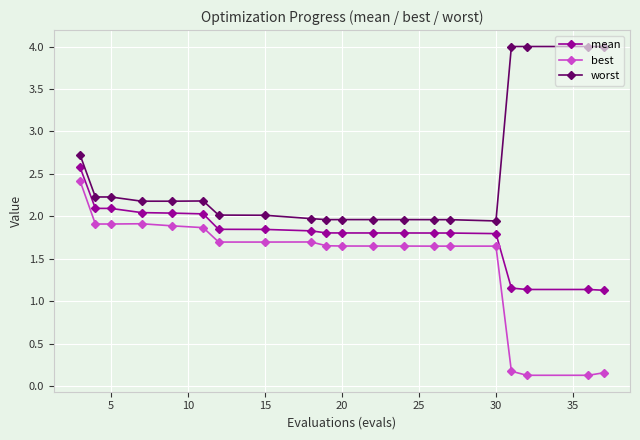

True or false: best has more than 0 interior local peaks.

True